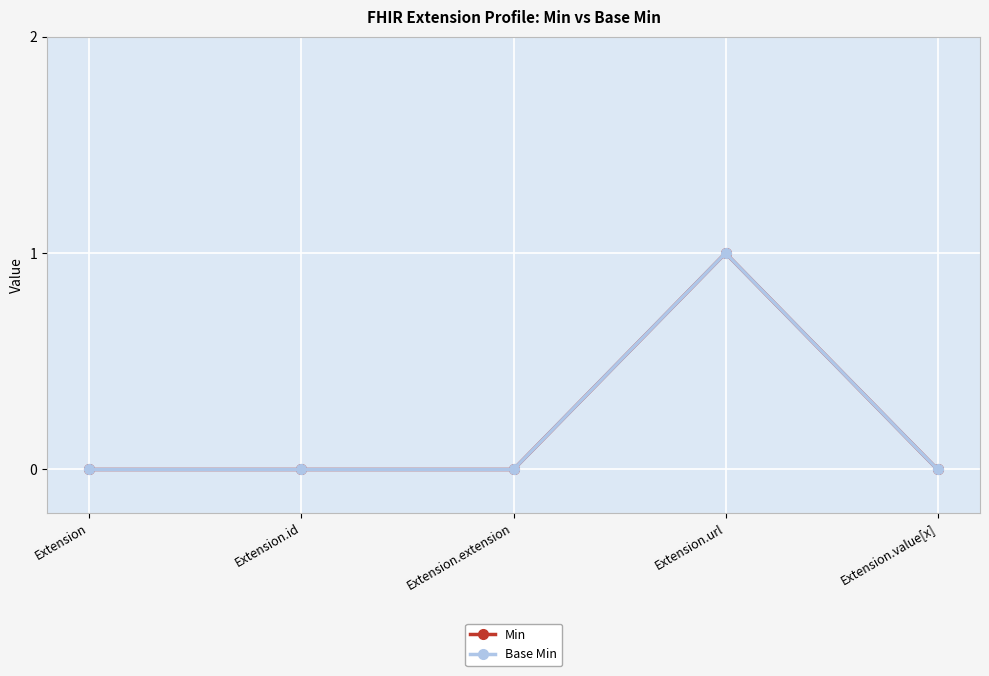

What position from the left is Extension?

1